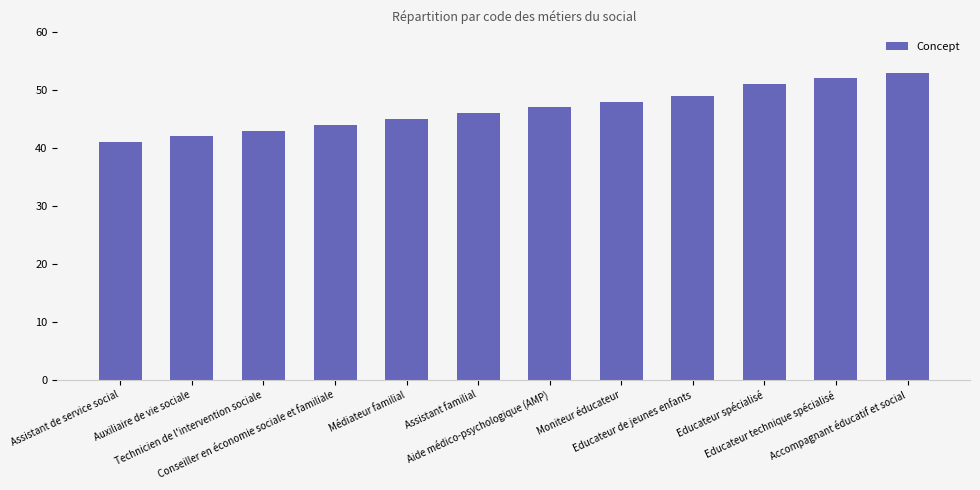

Rank the categories by value from highest to lowest.

Accompagnant éducatif et social, Educateur technique spécialisé, Educateur spécialisé, Educateur de jeunes enfants, Moniteur éducateur, Aide médico-psychologique (AMP), Assistant familial, Médiateur familial, Conseiller en économie sociale et familiale, Technicien de l'intervention sociale, Auxiliaire de vie sociale, Assistant de service social